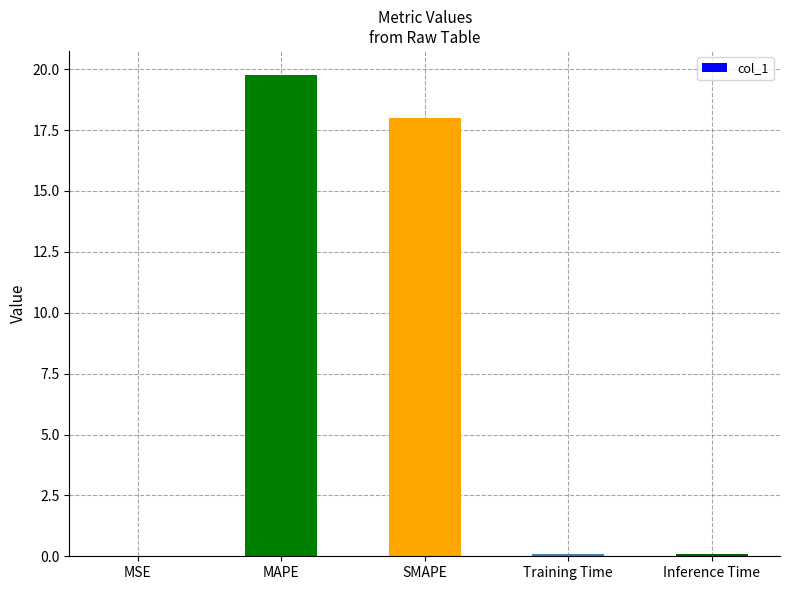

What is the maximum value shown in the chart?

19.8